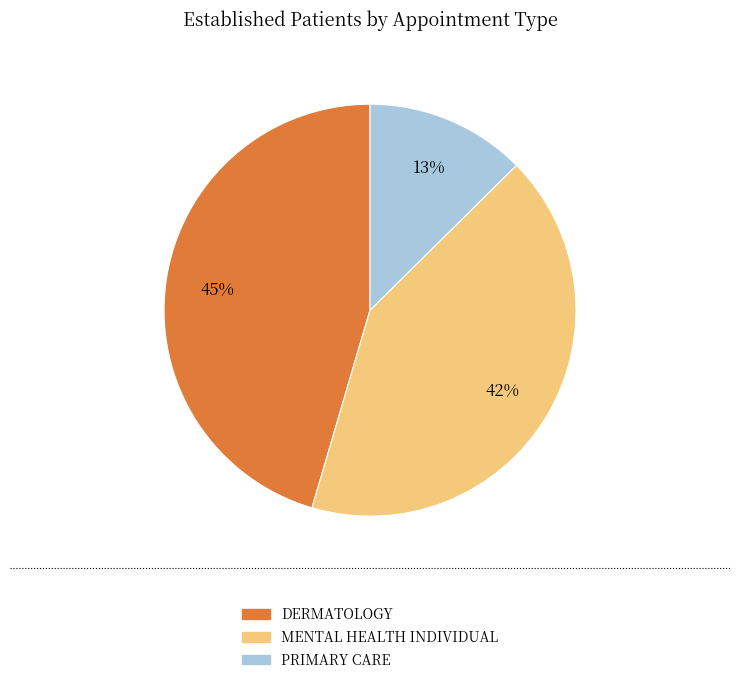

Which has a higher value, MENTAL HEALTH INDIVIDUAL or DERMATOLOGY?

DERMATOLOGY